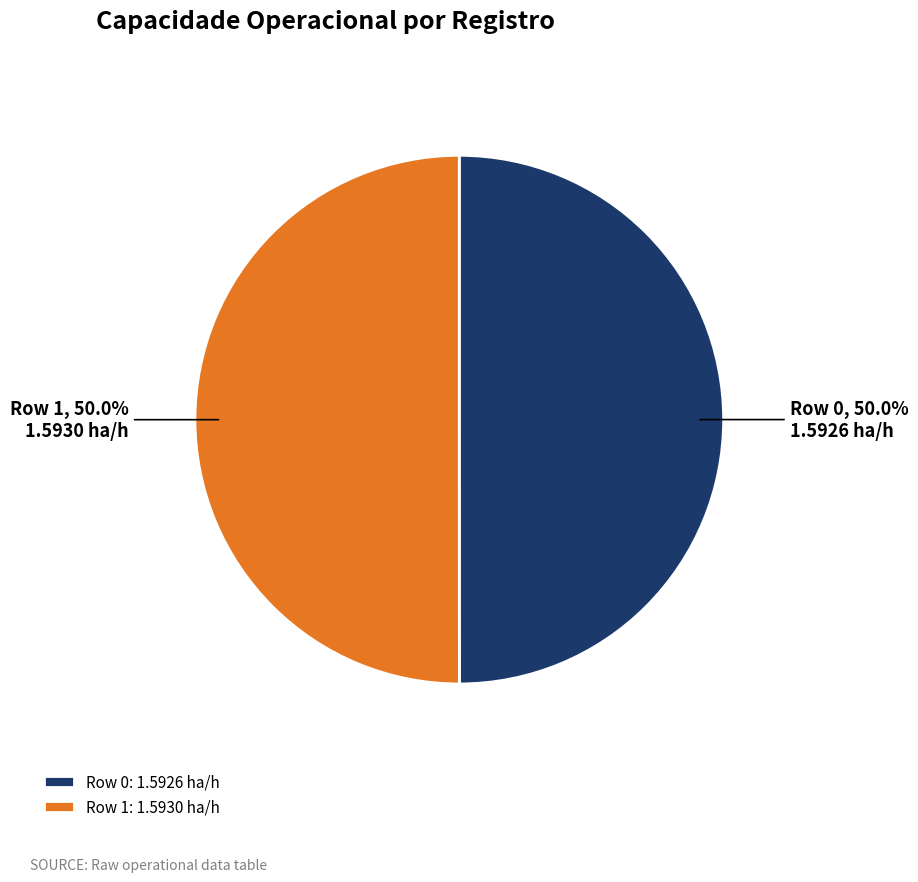

Combined, do Row 1 and Row 0 account for over 50%?

Yes